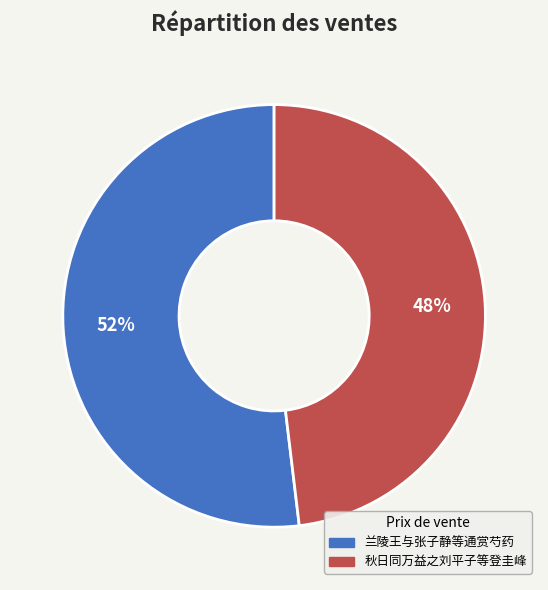

To the nearest percent, what is the average slice percentage?

50%